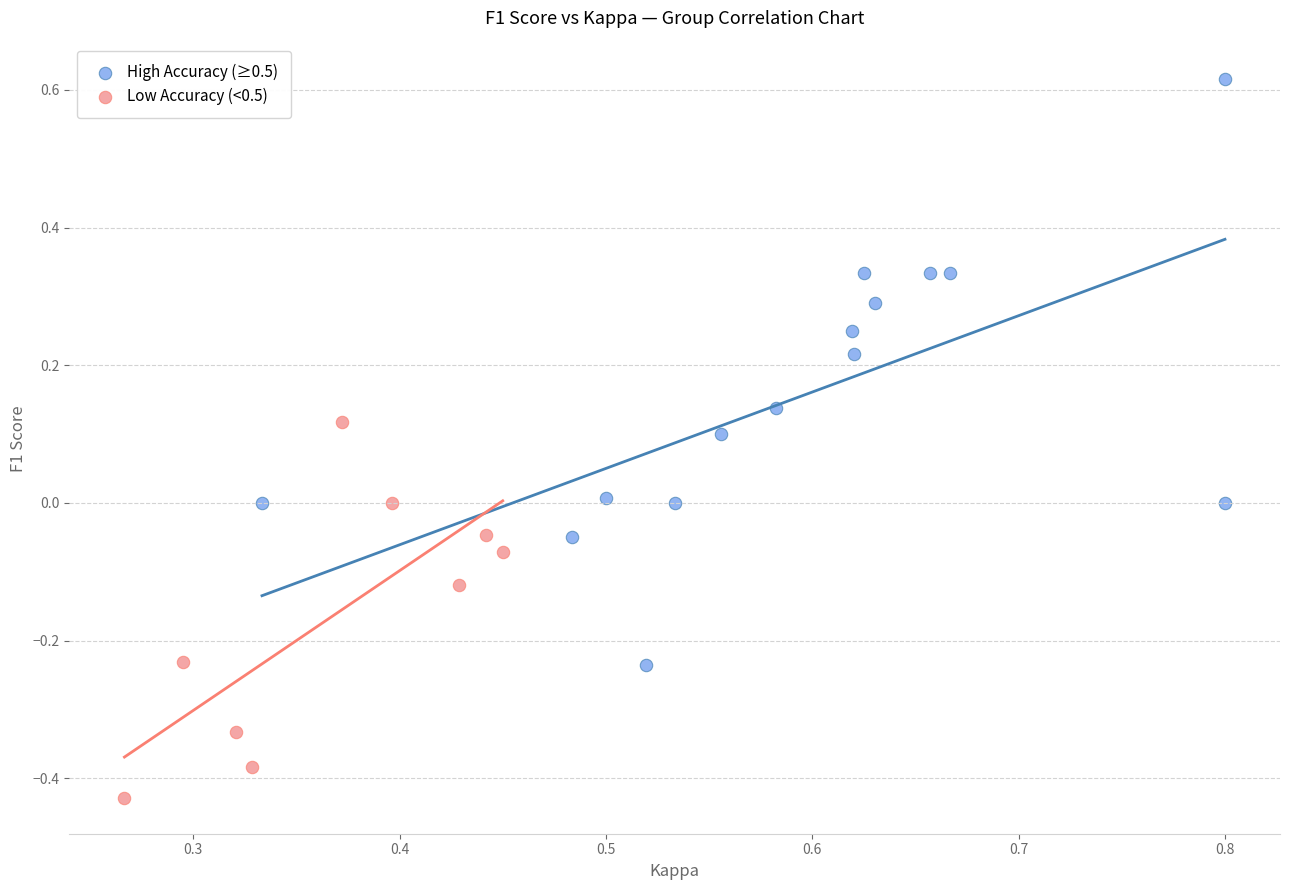

Which series contains the lowest Y value?

Low Accuracy (<0.5)